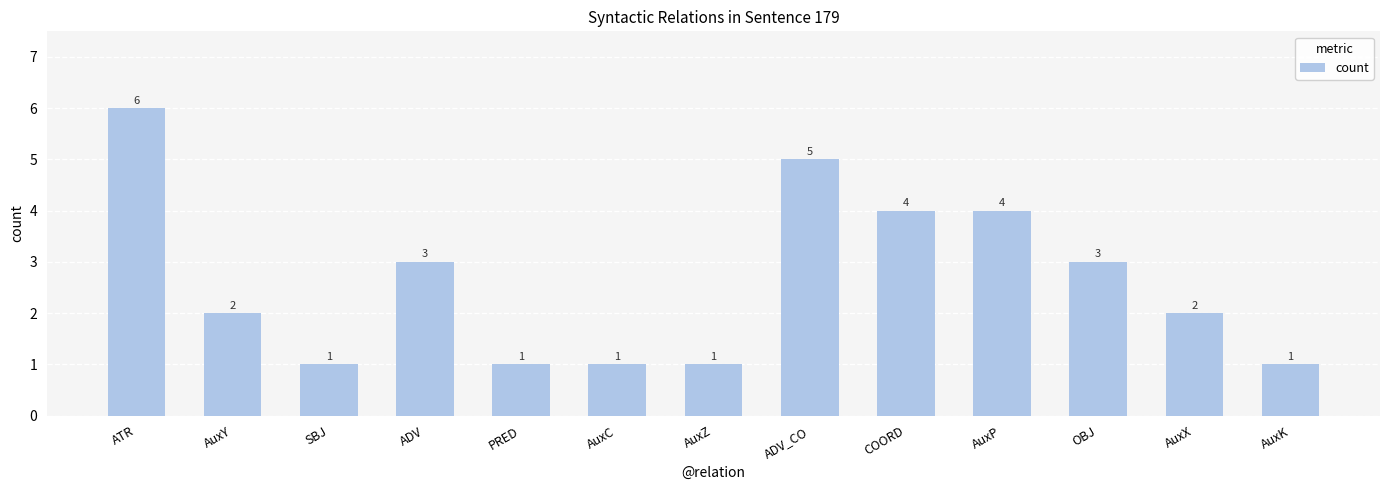

What is the change in value from ADV to ADV_CO?

+2